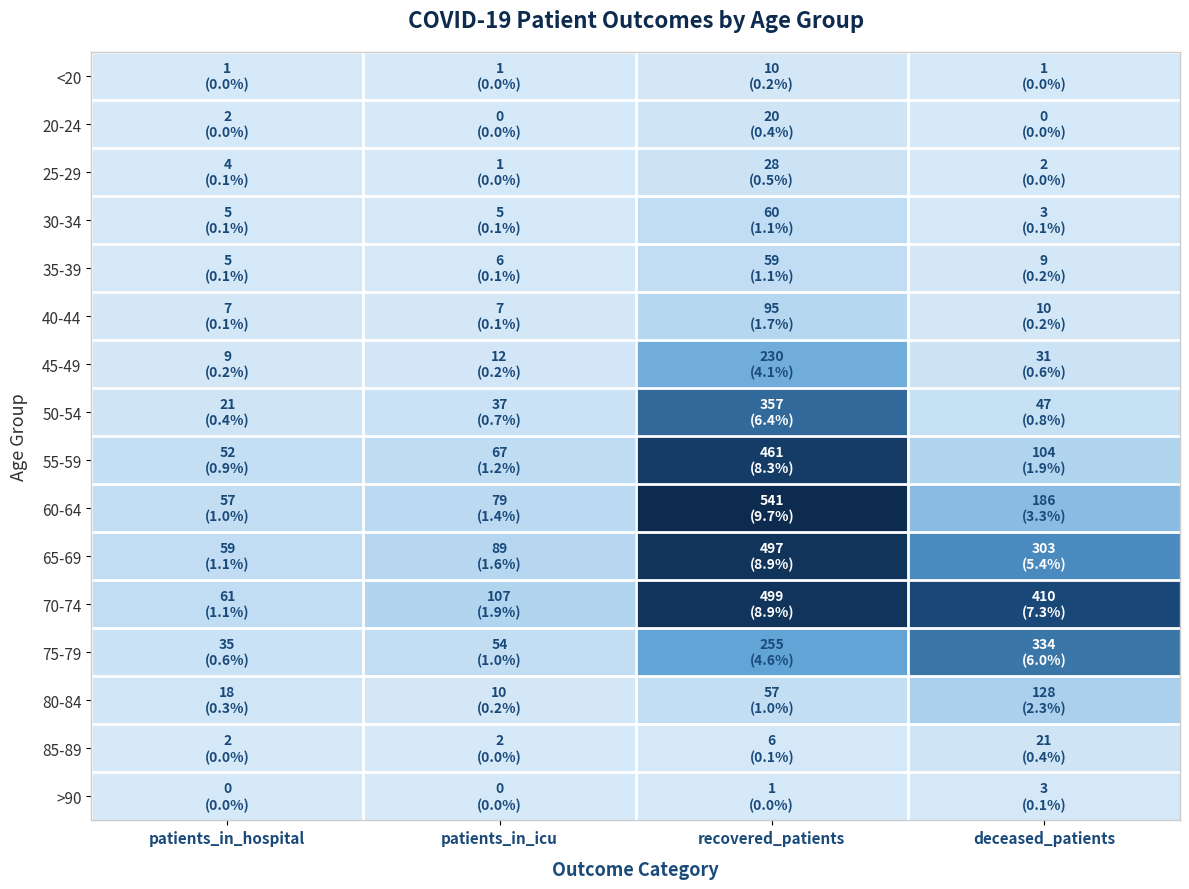

Count the number of categories in the chart.

4